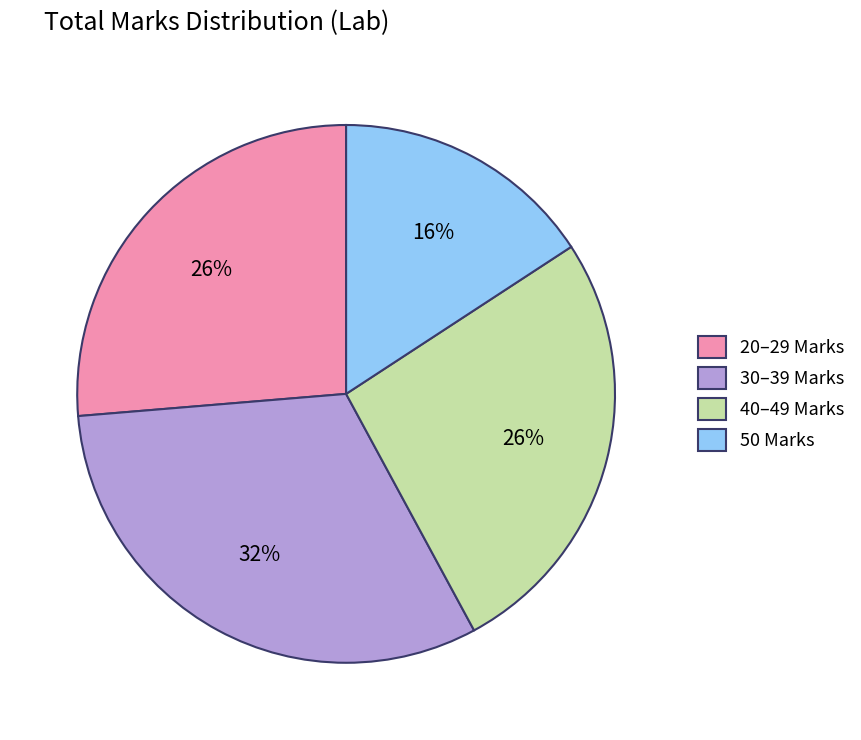

Between 20–29 Marks and 50 Marks, which is larger?

20–29 Marks